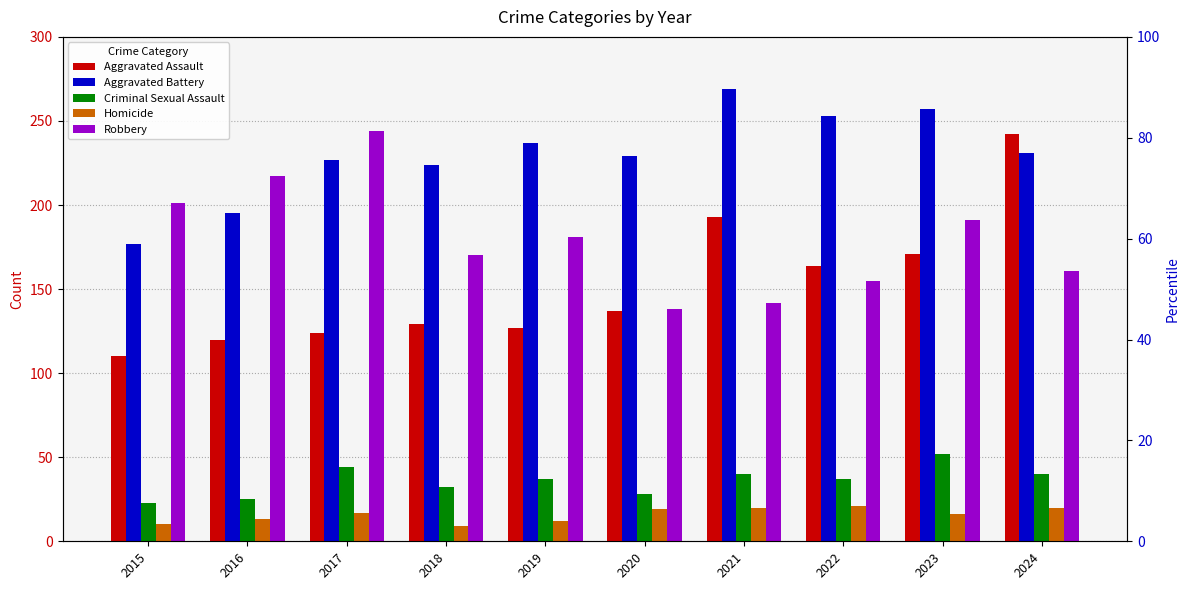

Does the chart contain stacked bars?

No